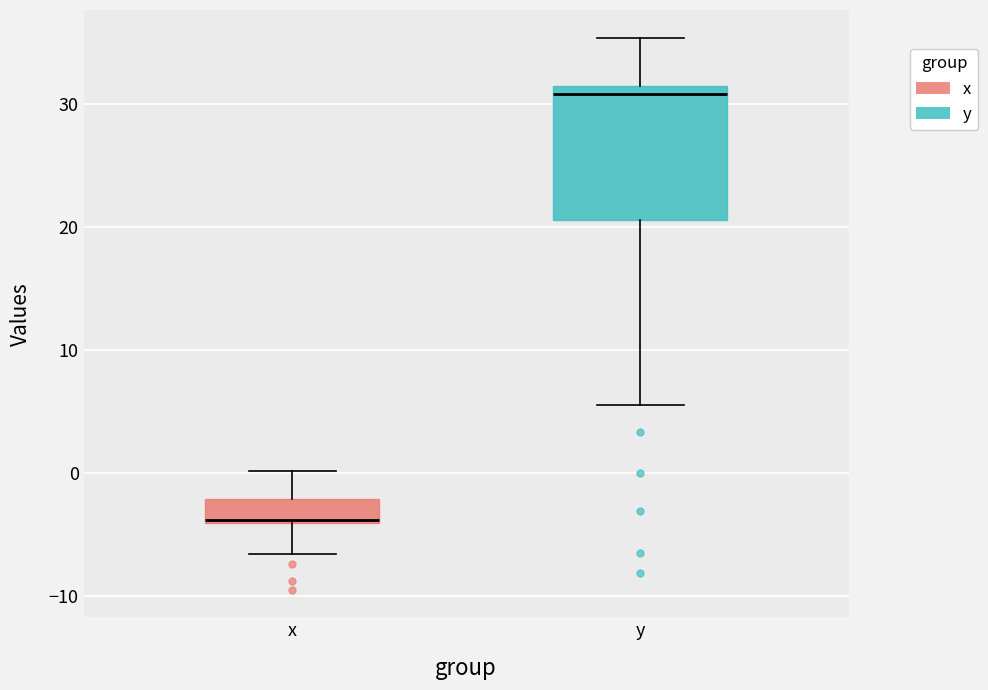

Which box is the tallest, from its lower edge to its upper edge?

y